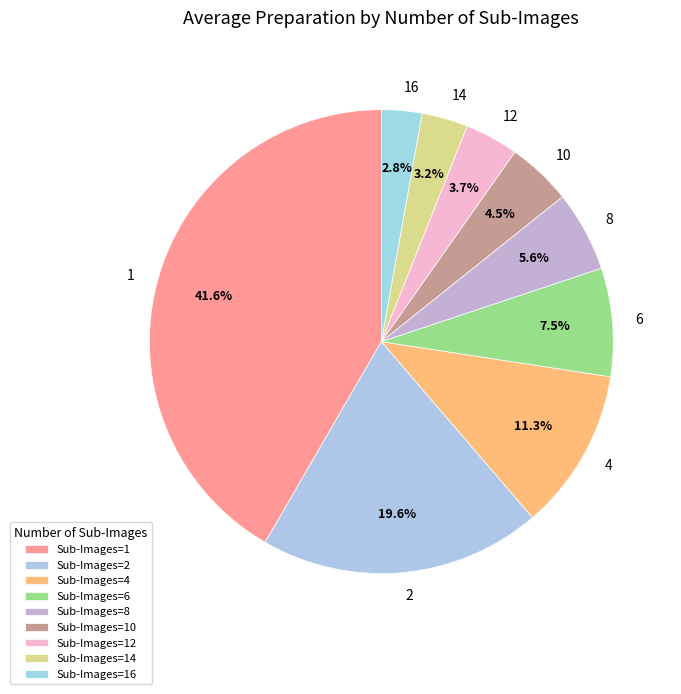

What is the ratio of the value at 10 to the value at 2?

0.2